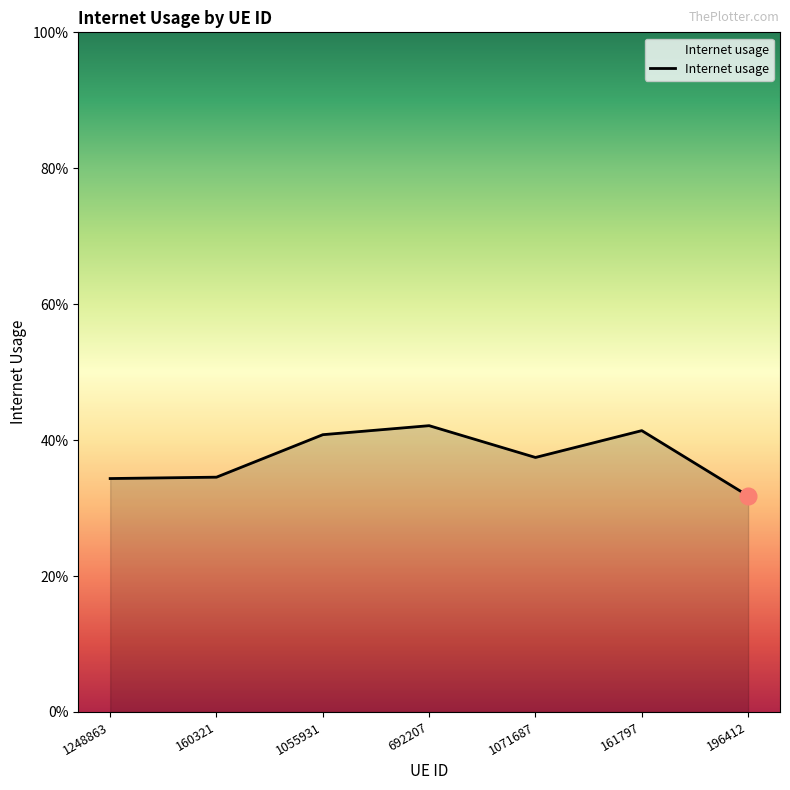

Reading left to right, extract all data points from this chart.

1248863=0.3	160321=0.3	1055931=0.4	692207=0.4	1071687=0.4	161797=0.4	196412=0.3